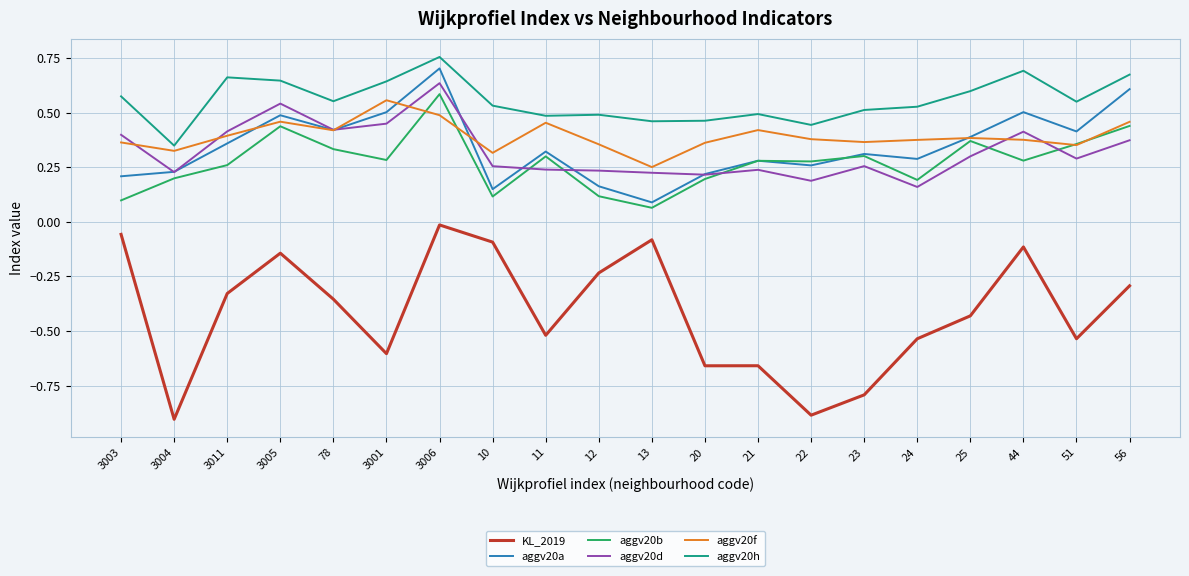

True or false: KL_2019 and aggv20a intersect in this chart.

False